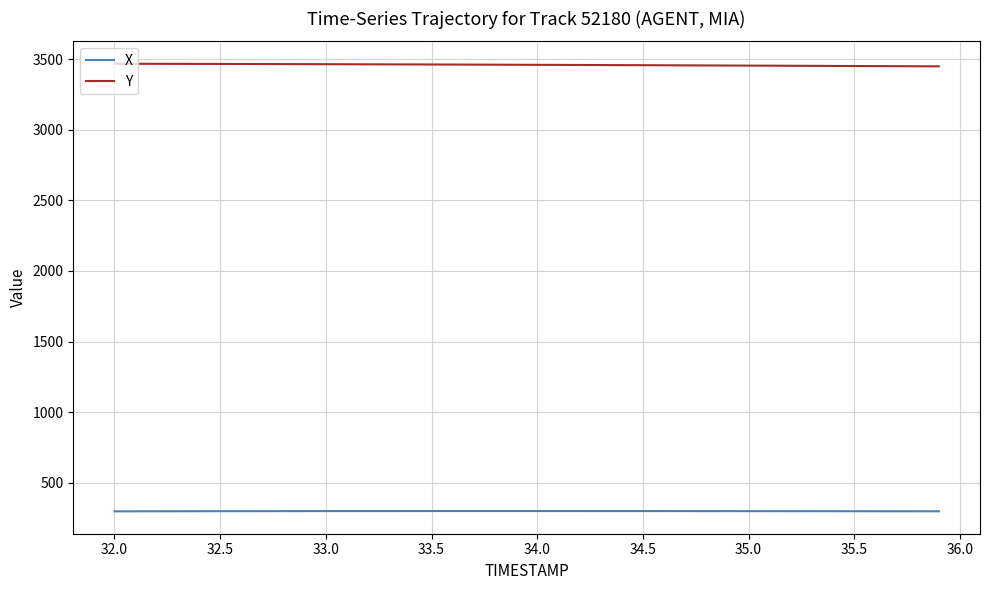

What is the highest value of the X series?

299.7